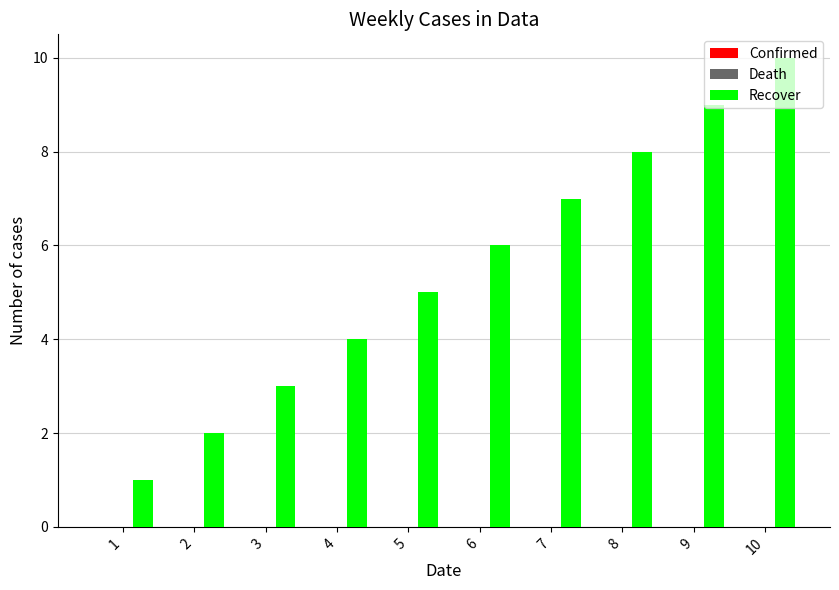

What is the greatest value displayed?

10